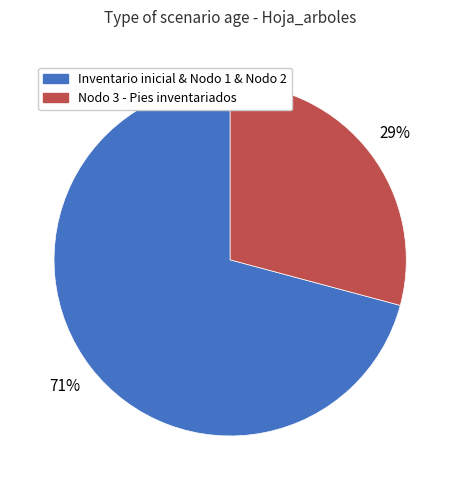

Is there any slice that represents more than half of the pie?

Yes